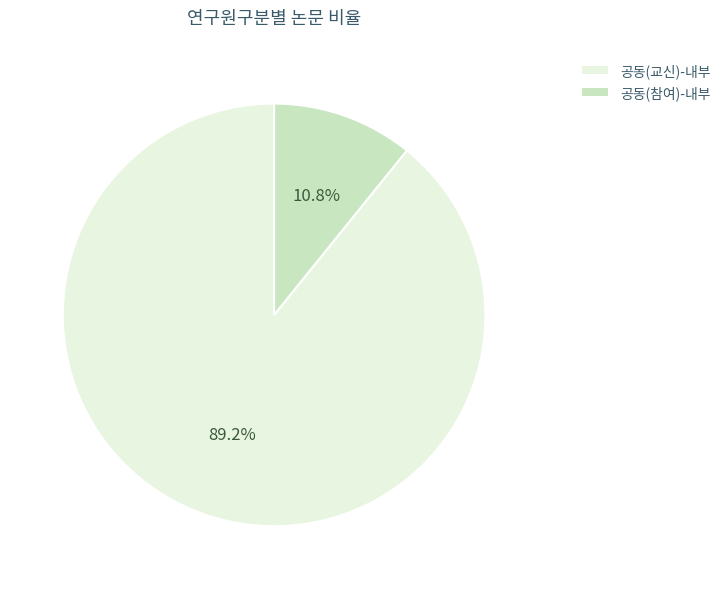

What is the total percentage of 공동(참여)-내부 and 공동(교신)-내부?

100.0%